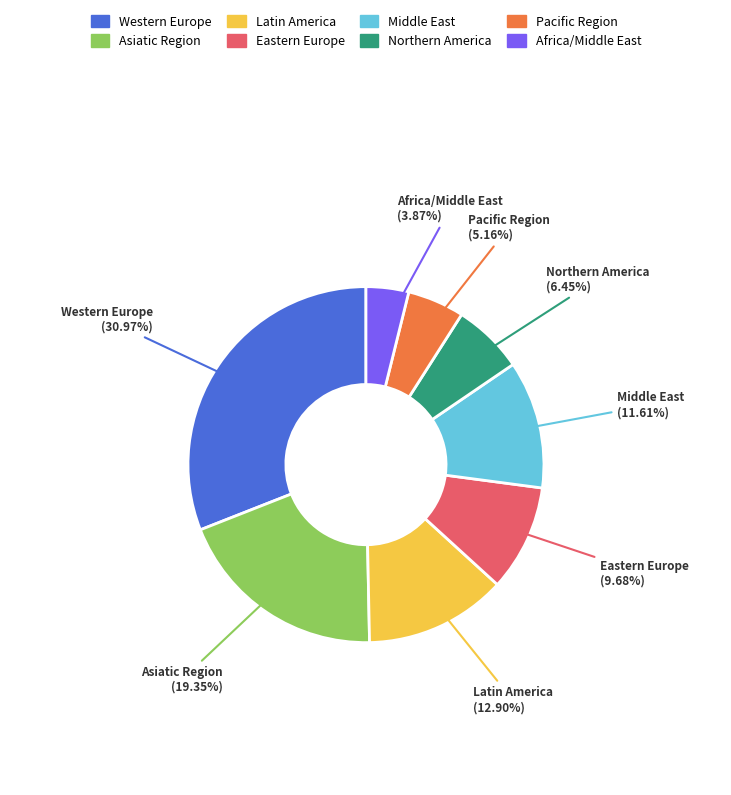

To the nearest percent, what portion does Western Europe represent?

31%